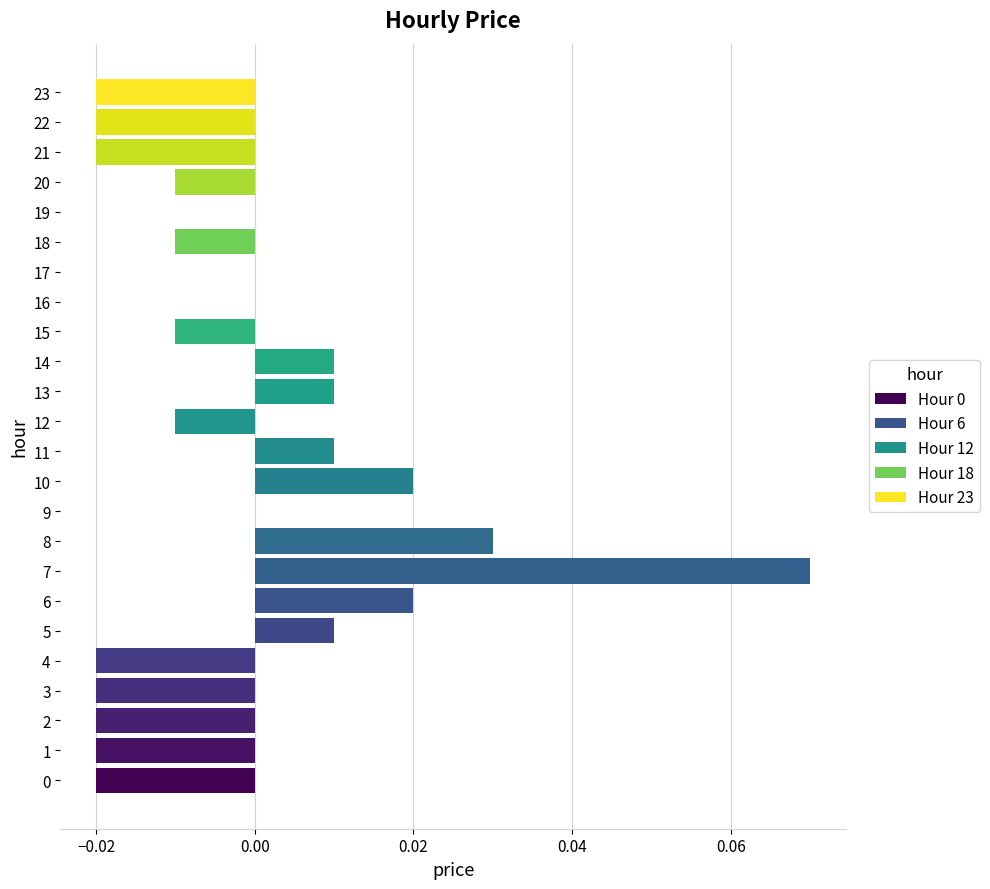

How many distinct data groups are displayed?

1